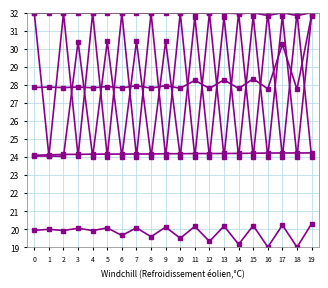

What is the maximum value shown in the chart?

32.0